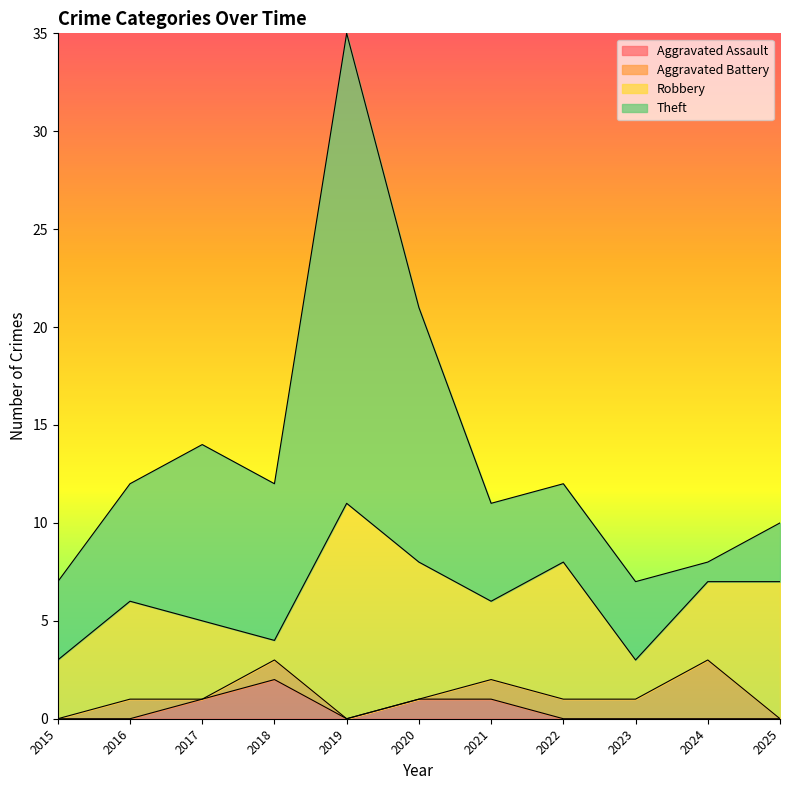

How many Aggravated Assault values are between 0 and 1?

10